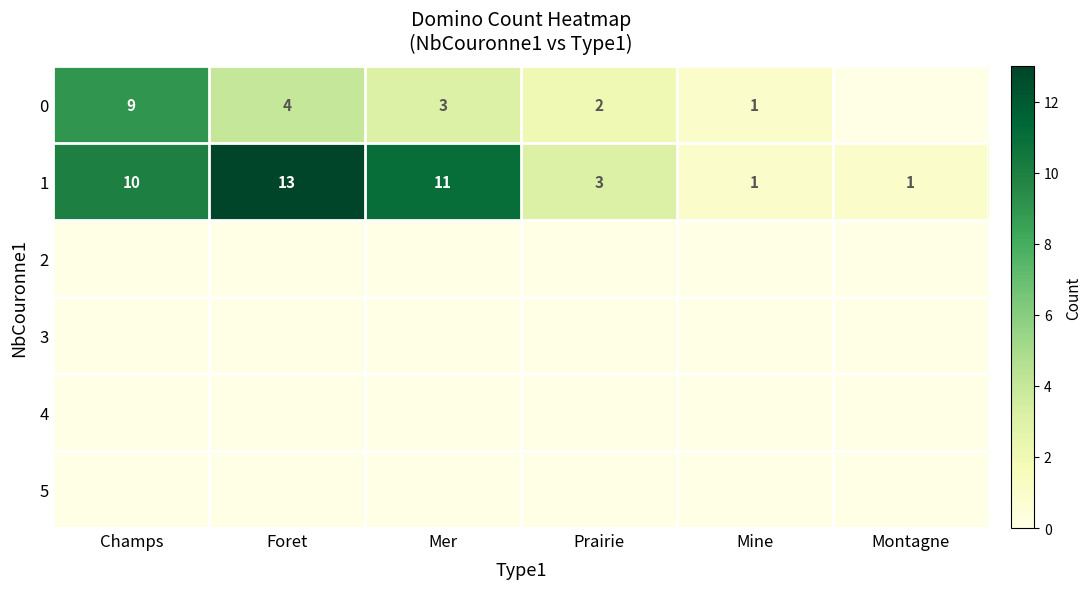

What is the greatest value displayed?

13